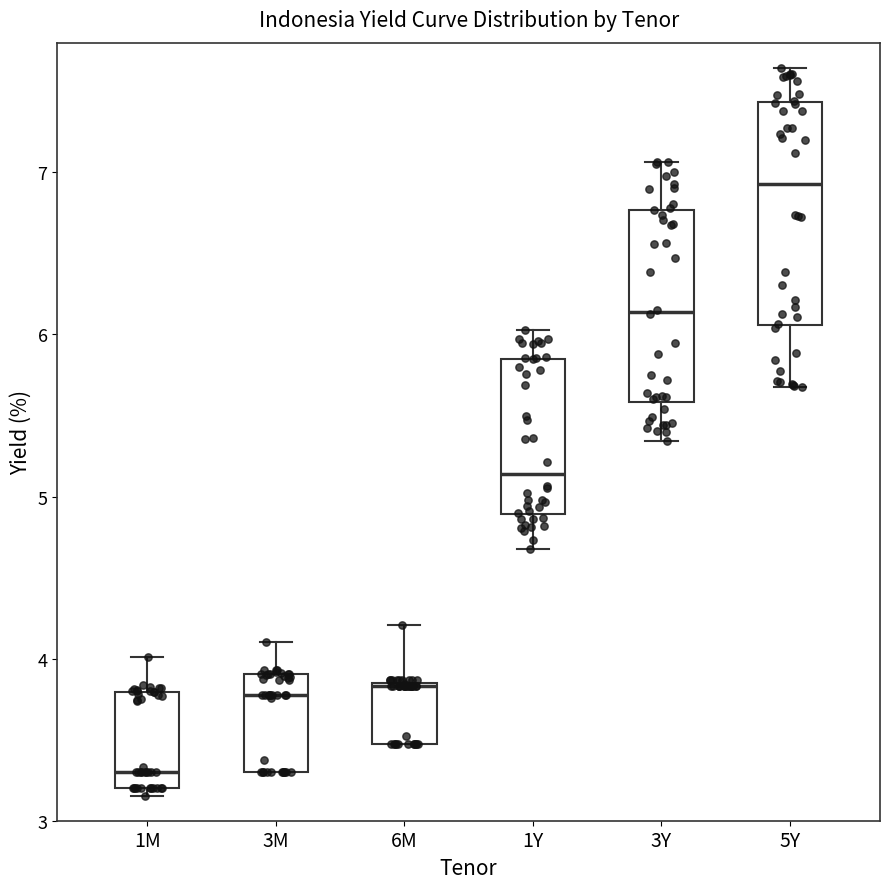

Comparing the boxes themselves (not the whiskers), which one is the tallest?

5Y